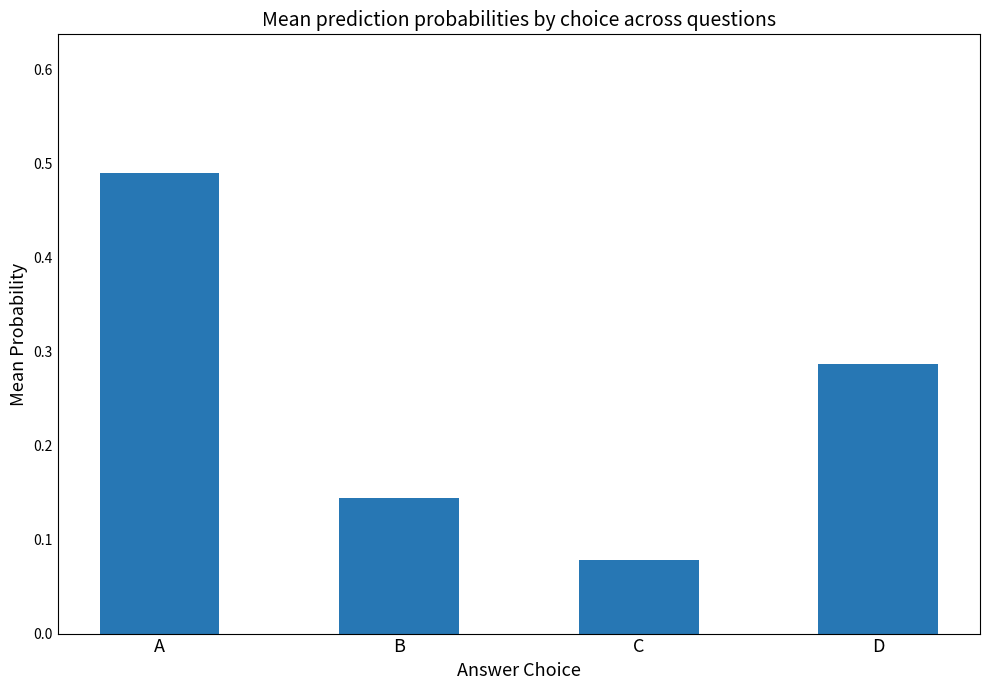

Count the values in the range 0 to 1.

4